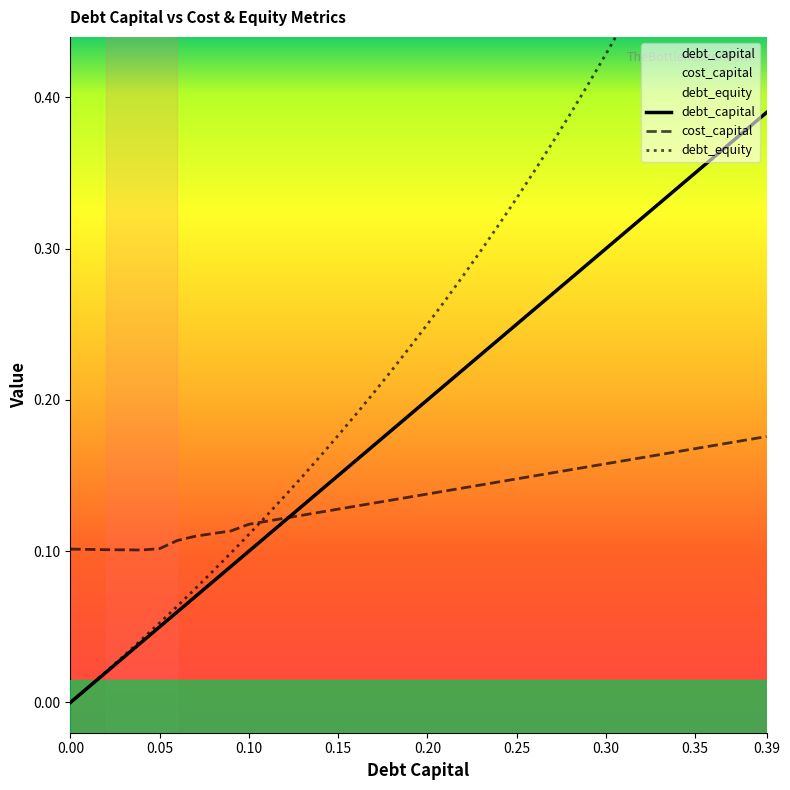

What is the sum of all cost_capital values?

5.5